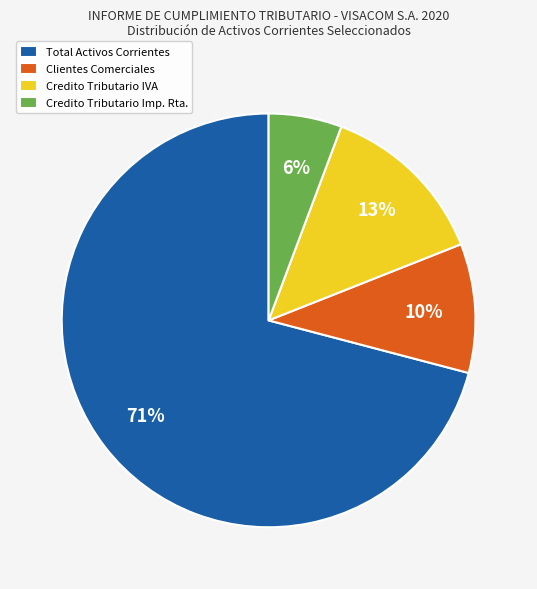

To the nearest percent, what is the difference between the largest and smallest slice percentages?

65%